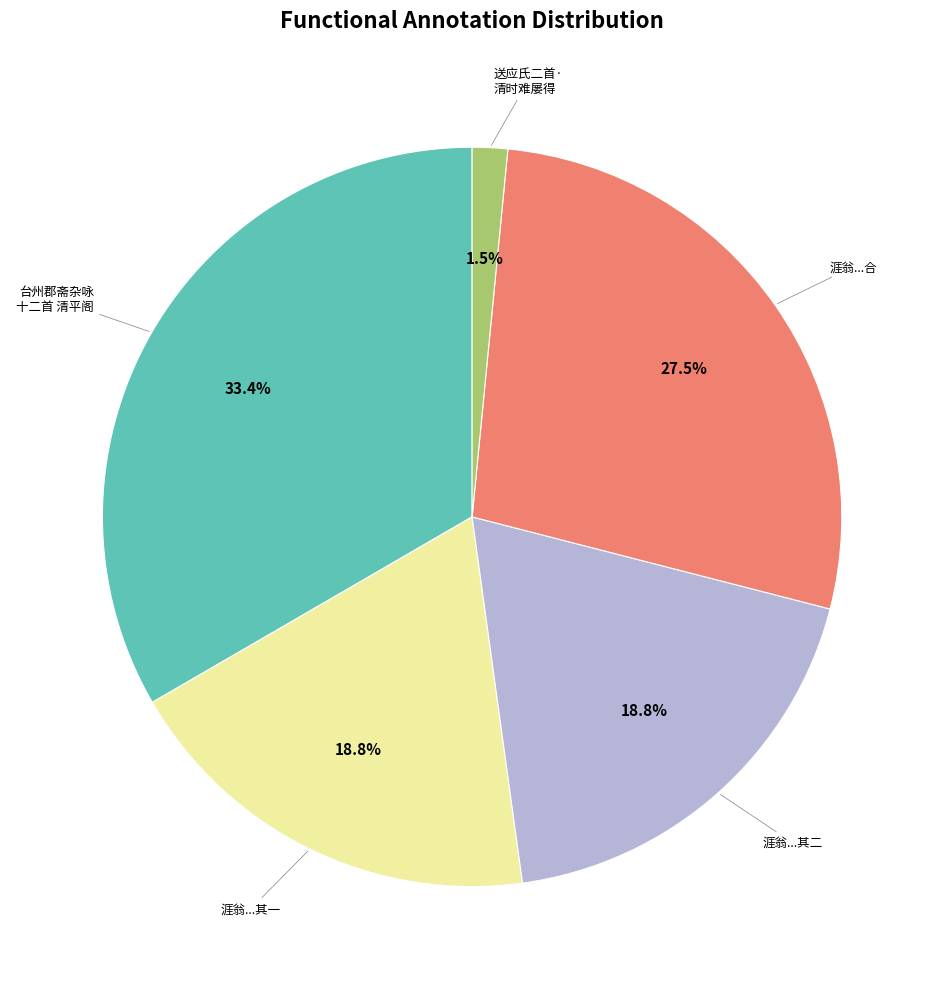

Does any single category account for the majority?

No